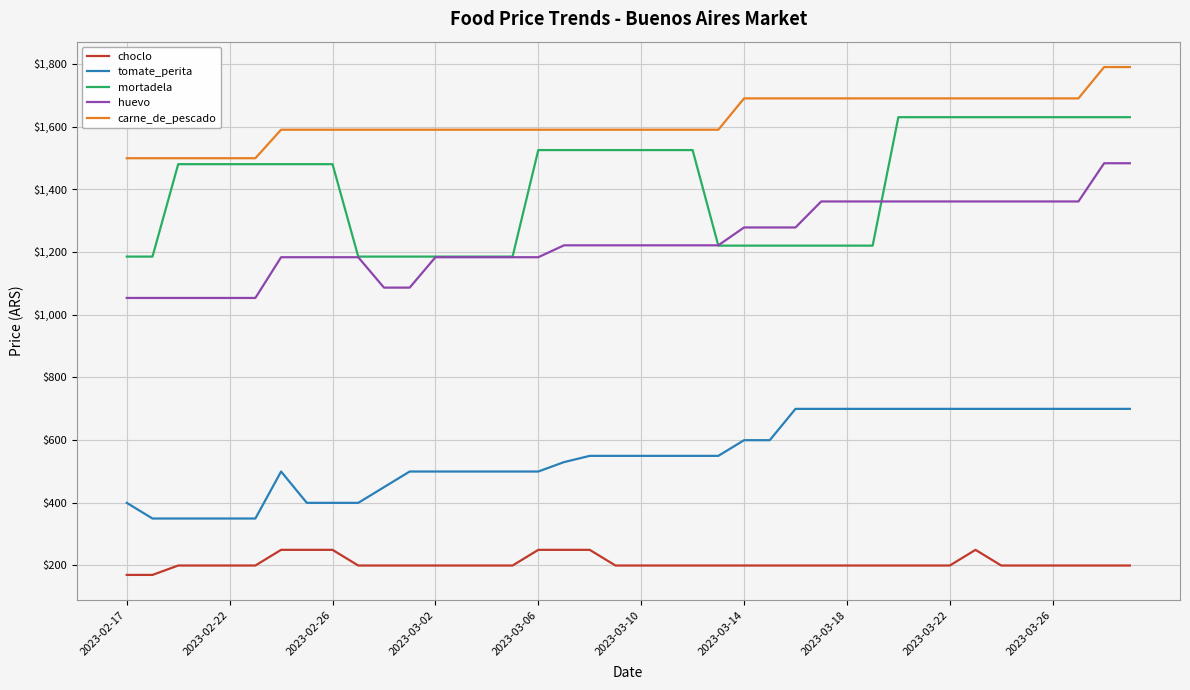

List the series in order of their peak value, lowest first.

choclo, tomate_perita, huevo, mortadela, carne_de_pescado